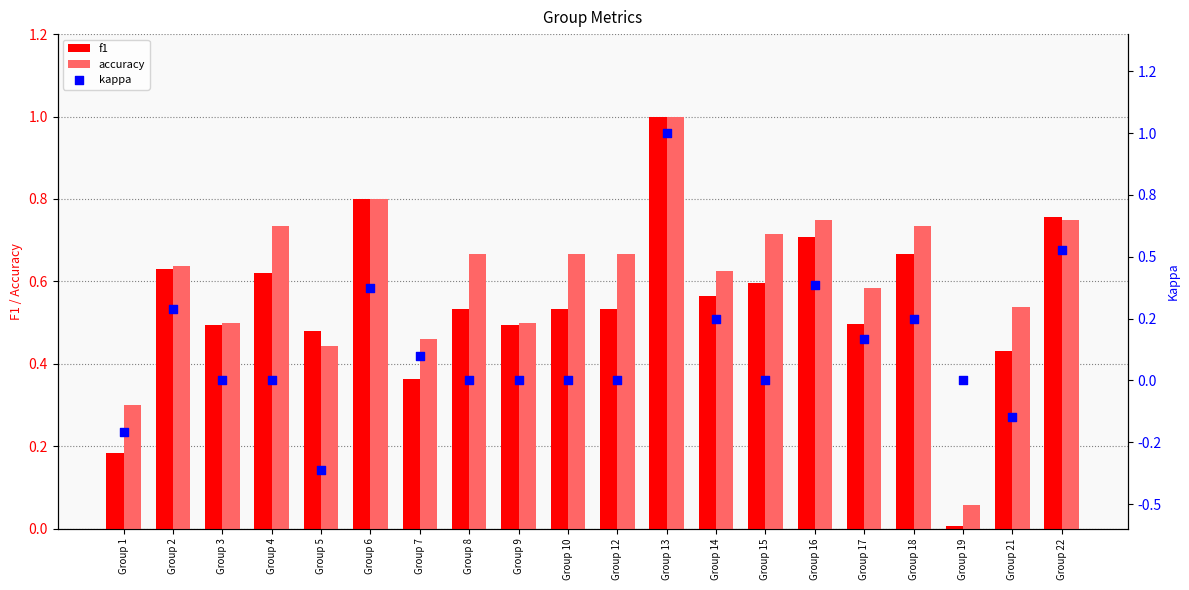

What is the total value across all series at Group 8?

1.2